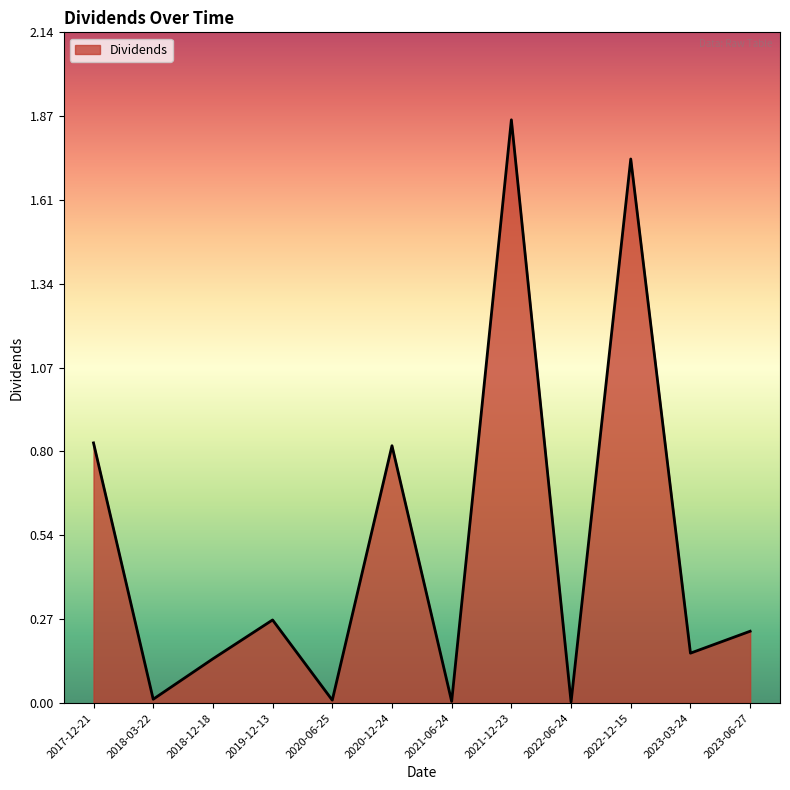

What is the change in value from 2022-12-15 to 2023-06-27?

-1.5